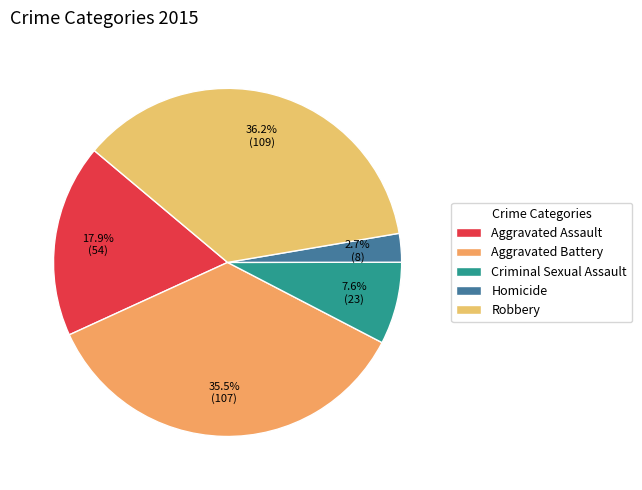

Which category has the smallest portion of the pie?

Homicide